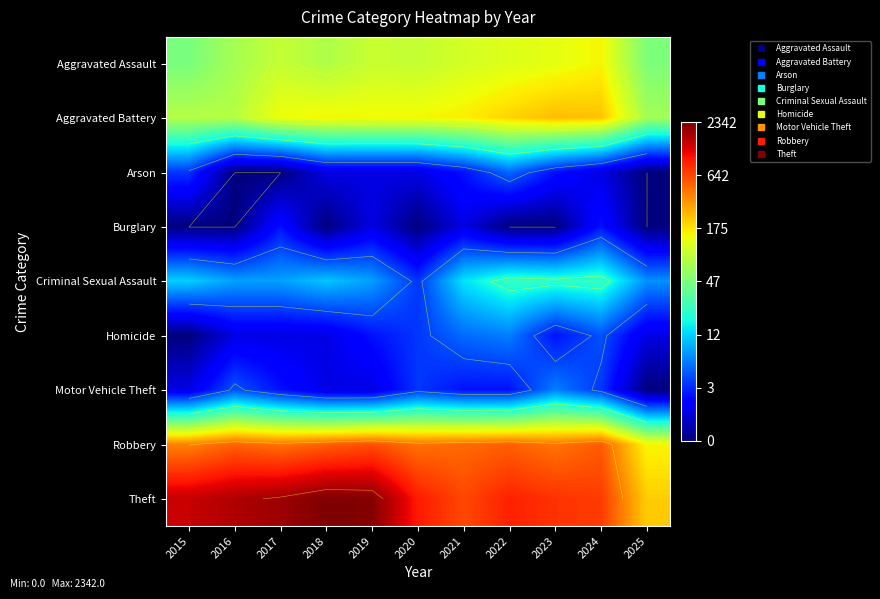

Which has a higher value, 2022 or 2019?

2022